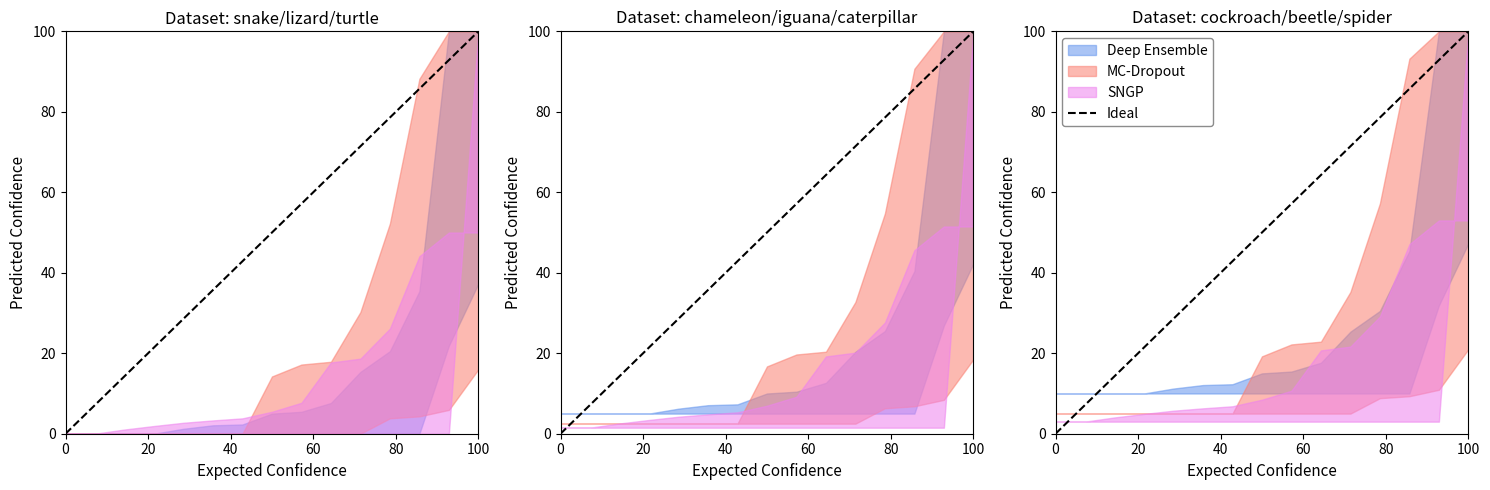

What is the change in value from 0 to 100?

+100